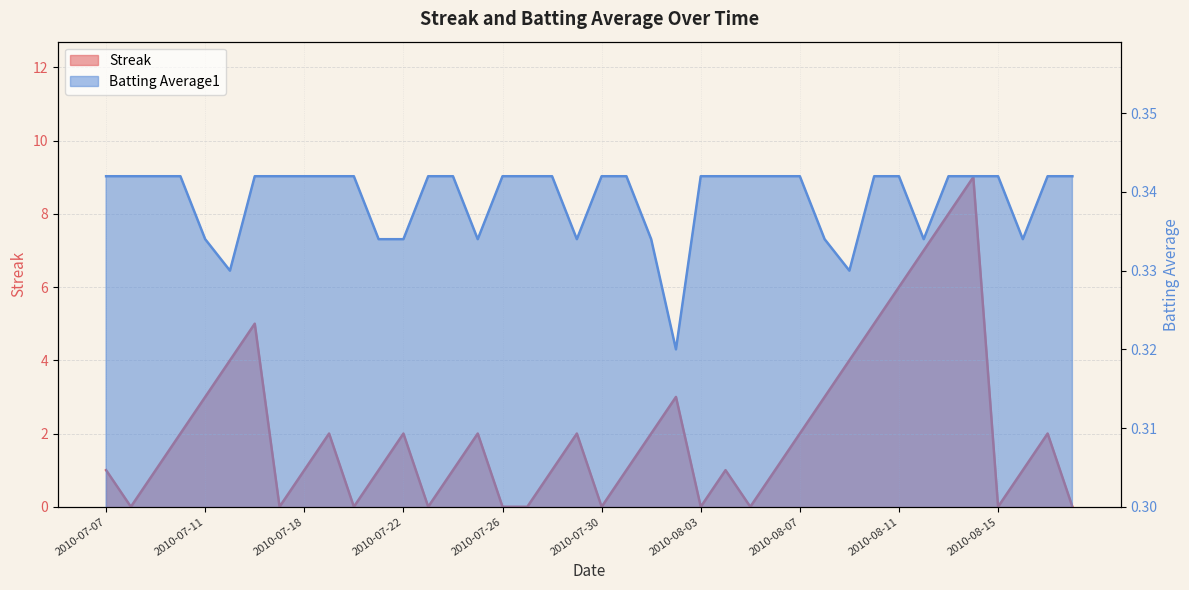

Which series has the largest total across all categories?

Streak